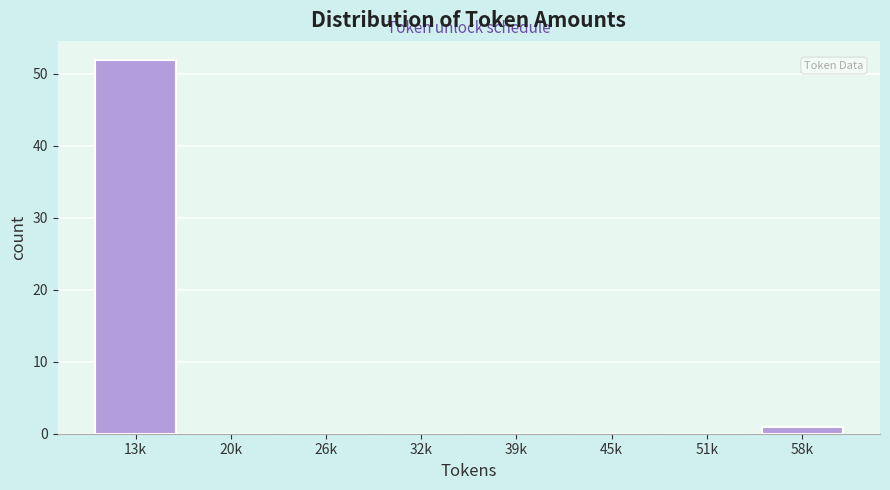

Reading left to right, what are all the values shown in this chart?

13k=52	20k=0	26k=0	32k=0	39k=0	45k=0	51k=0	58k=1